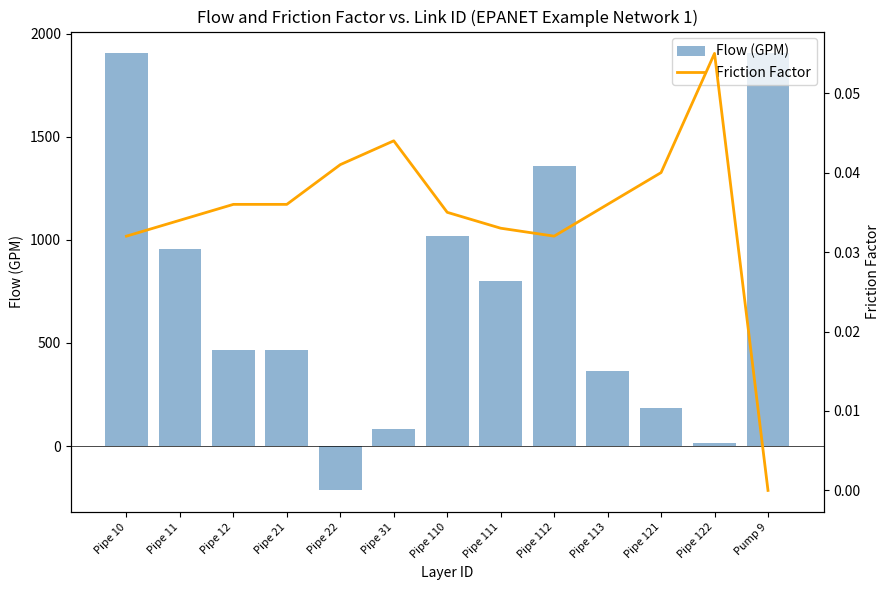

Which series has the largest total across all categories?

Flow (GPM)